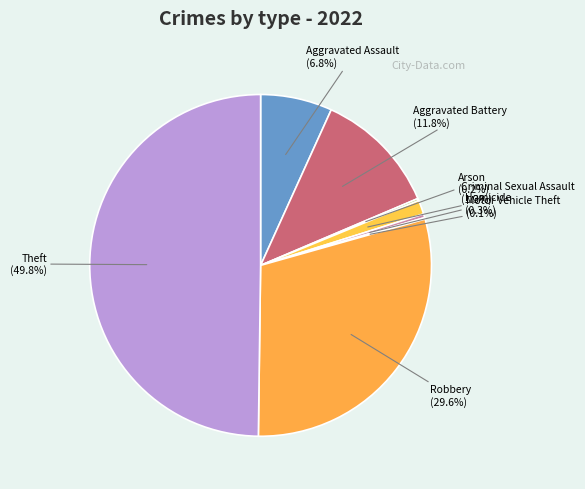

True or false: Theft accounts for 50% of the total.

True